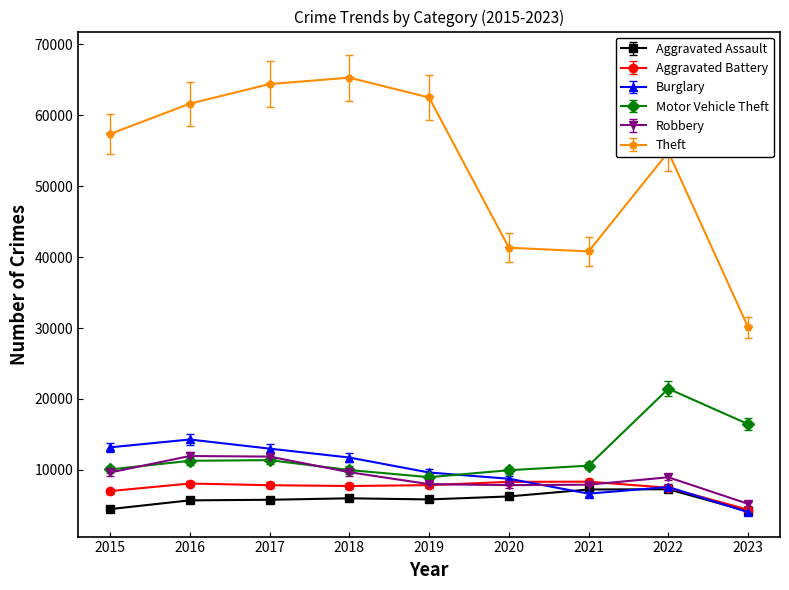

What is the average value of the Aggravated Assault series?

5864